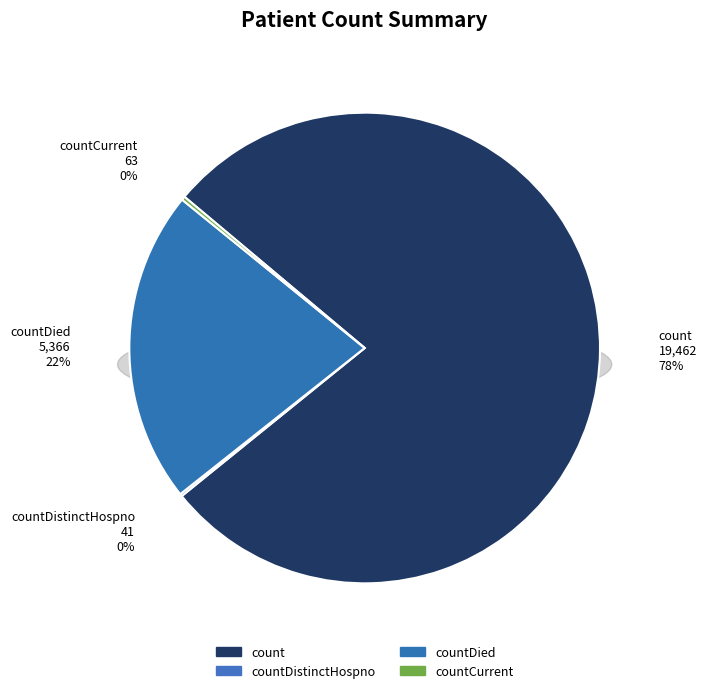

Which category has the biggest portion of the pie?

count